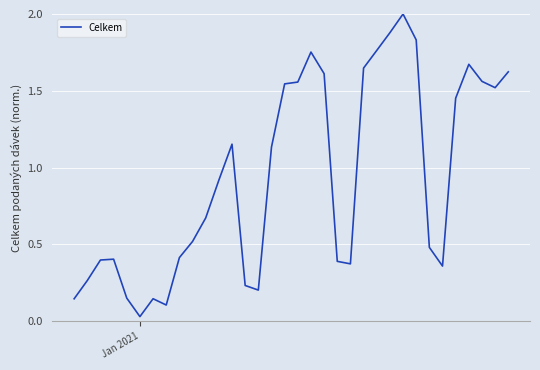

What is the difference between the maximum and minimum values?

2.0